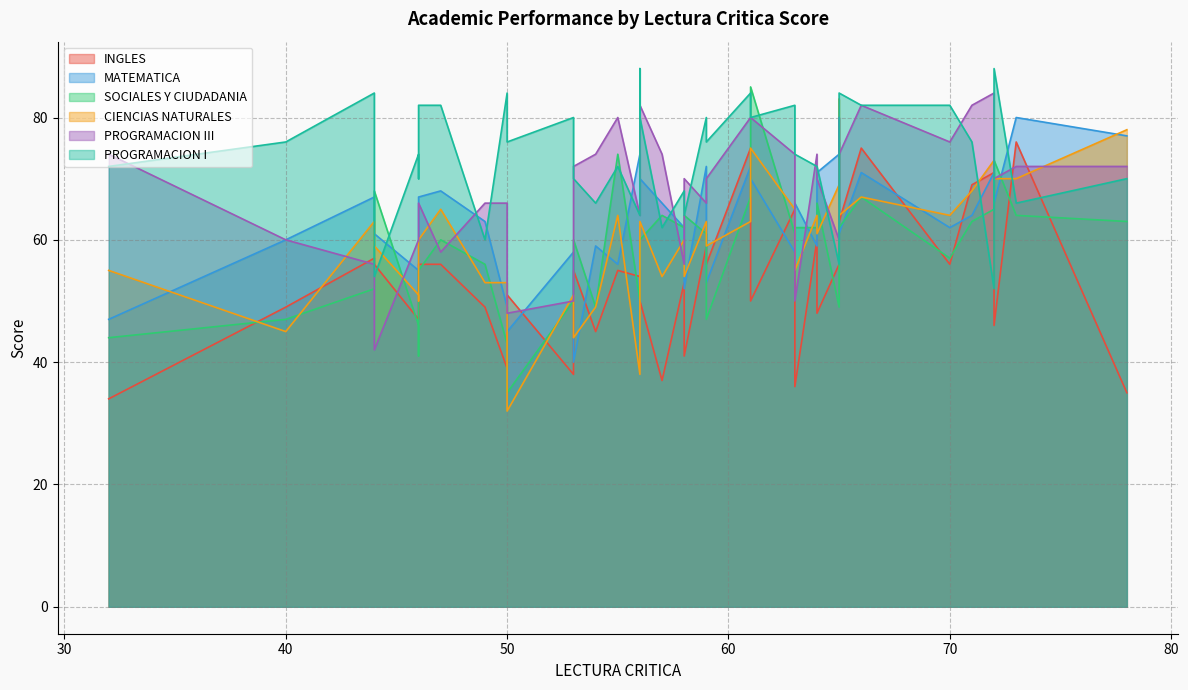

Which has a higher value, 56 or 71?

71